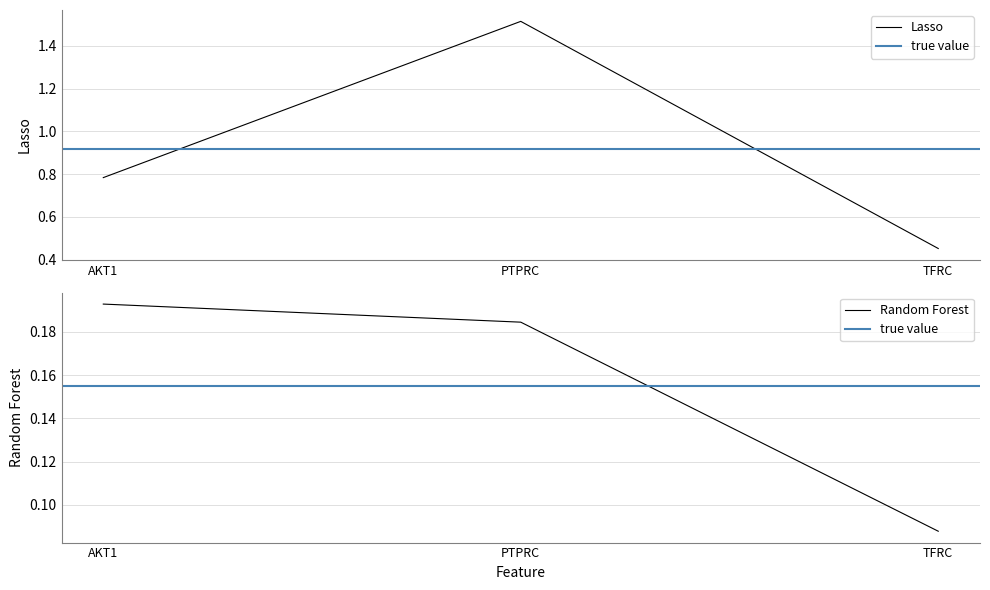

At which category does the chart reach its peak across all series?

PTPRC